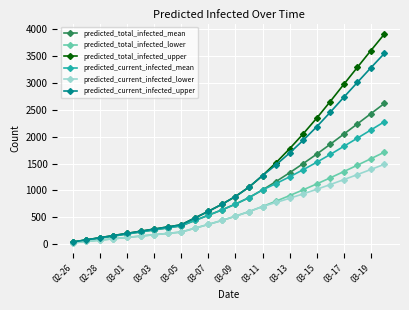

List the series in order of their peak value, highest first.

predicted_total_infected_upper, predicted_current_infected_upper, predicted_total_infected_mean, predicted_current_infected_mean, predicted_total_infected_lower, predicted_current_infected_lower